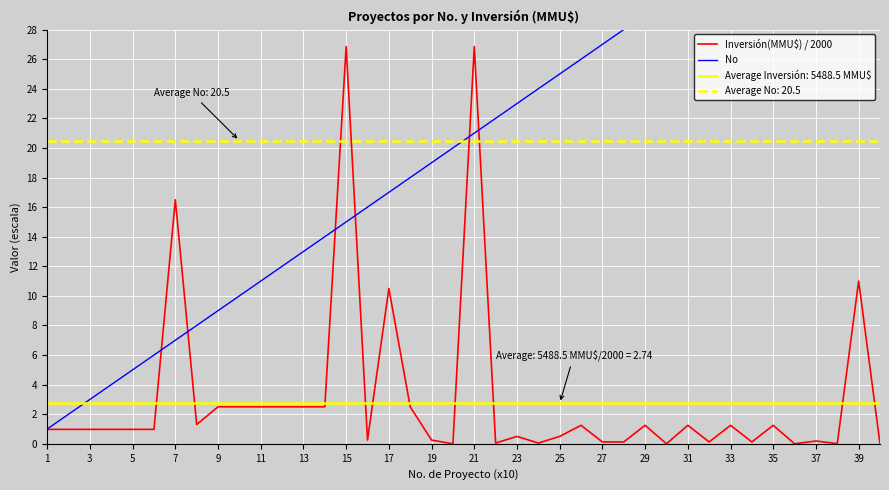

Is it true that Inversión(MMU$) / 2000 equals 2.4 at 39?

False